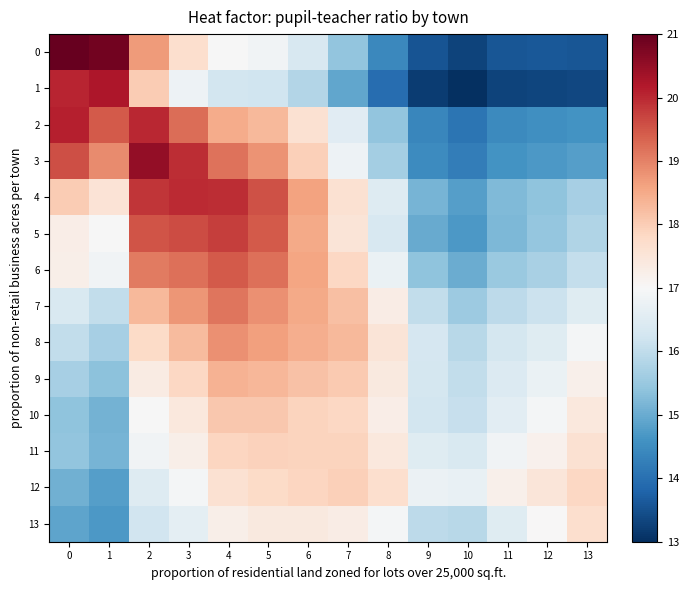

Rank the series by their maximum value, from highest to lowest.

0, 3, 1, 2, 4, 5, 6, 7, 8, 9, 10, 12, 11, 13